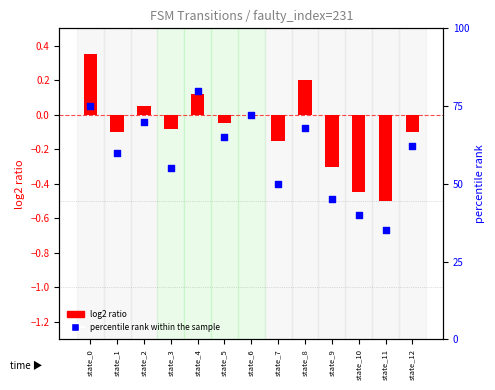

Which series has the largest Y range (max minus min)?

percentile rank within the sample